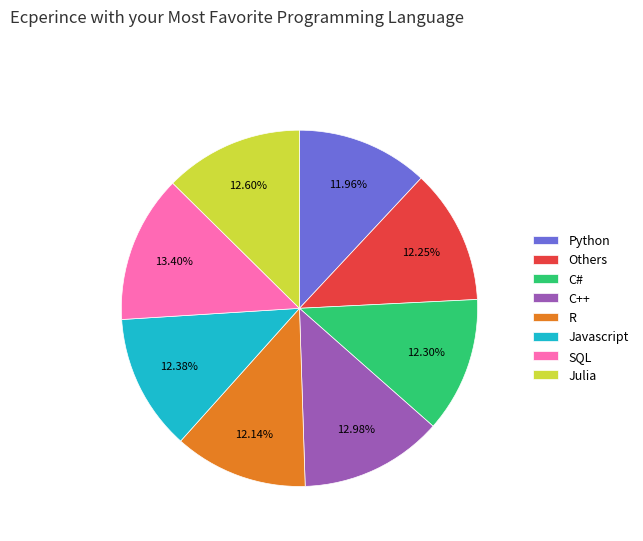

How many segments does this pie chart have?

8